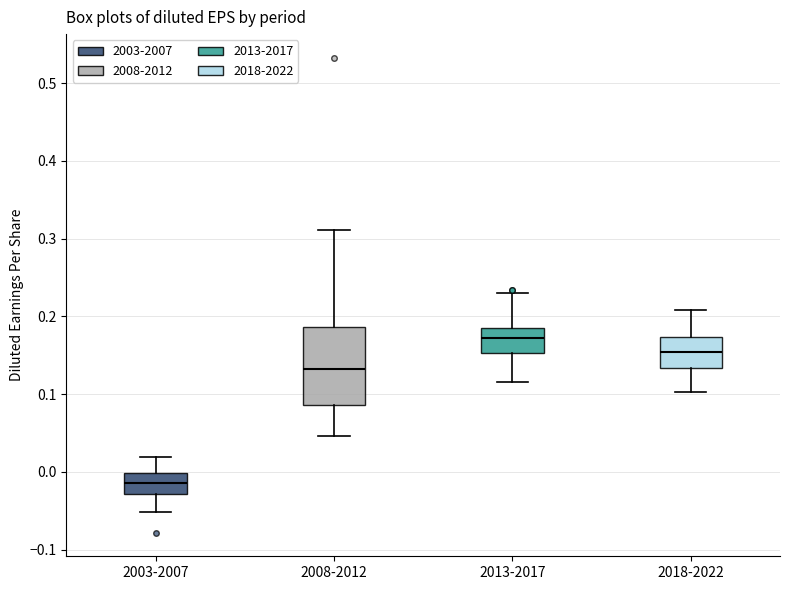

Reading left to right, transcribe this box plot: for each box, give where its median line is, the range the box spans, and where its two whiskers end, as read against the y-axis. The values are not printed on the chart, so give them approximately, as read against the axis.

2003-2007: median -0.01, box -0.03 to 0.00, whiskers -0.05 to 0.02
2008-2012: median 0.13, box 0.09 to 0.19, whiskers 0.05 to 0.31
2013-2017: median 0.17, box 0.15 to 0.18, whiskers 0.12 to 0.23
2018-2022: median 0.15, box 0.13 to 0.17, whiskers 0.10 to 0.21